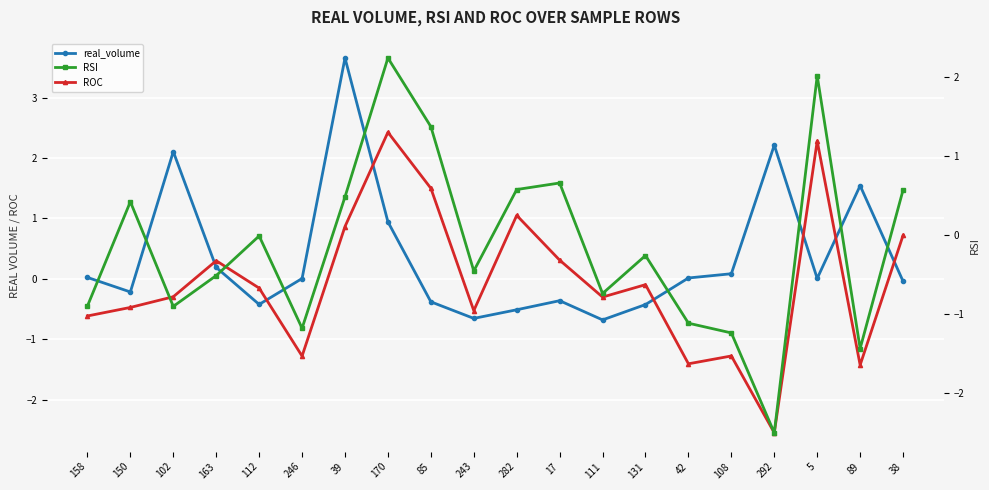

What is the total value across all series at 246?

-2.5